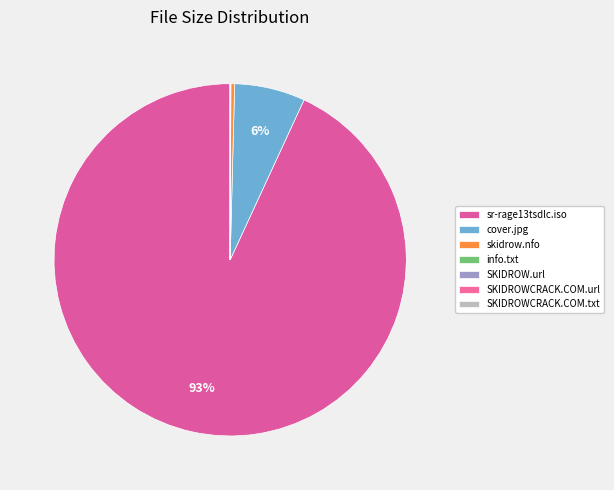

Count the number of slices in the pie.

7